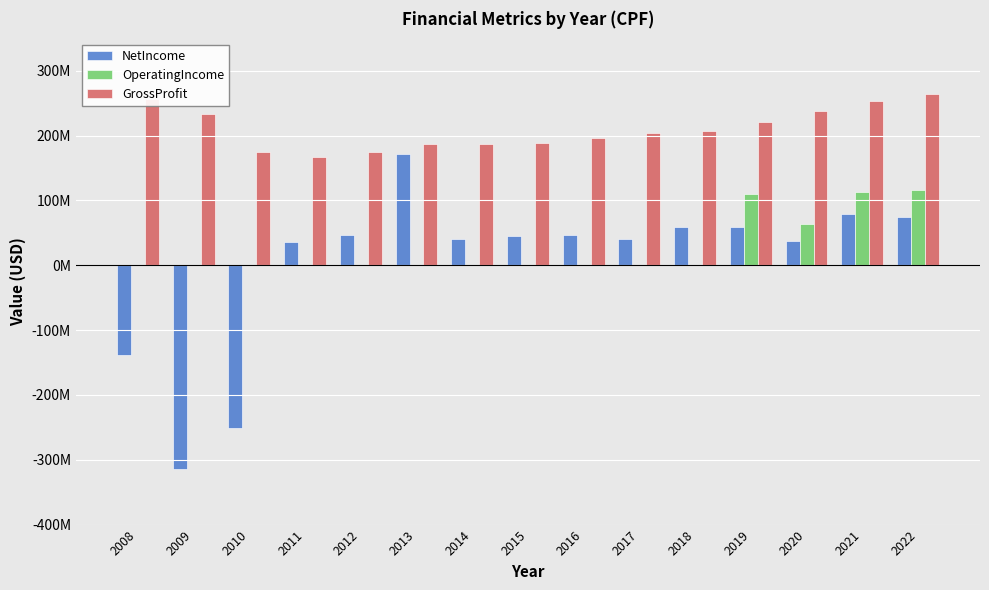

List the series in order of their peak value, lowest first.

OperatingIncome, NetIncome, GrossProfit